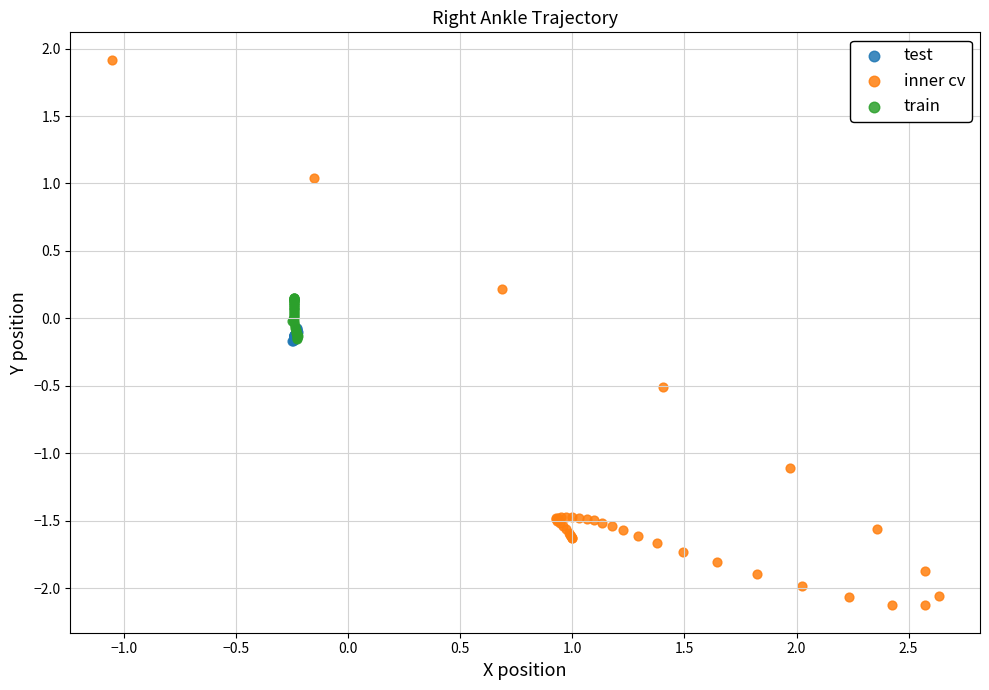

Which series has the widest spread of Y values?

inner cv